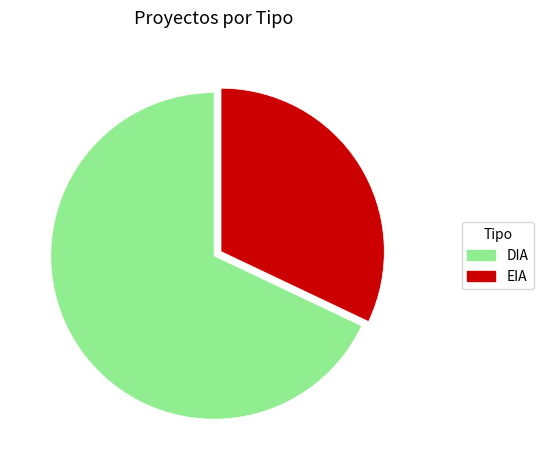

Rank the categories by value from highest to lowest.

DIA, EIA